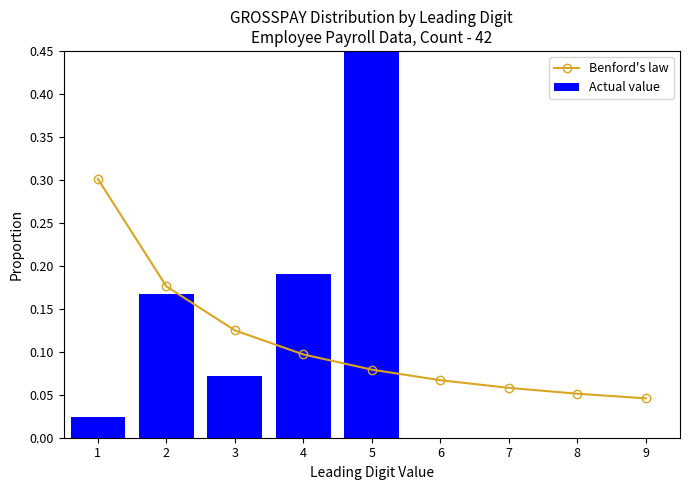

Between 6 and 8, which series saw the biggest shift?

Benford's law